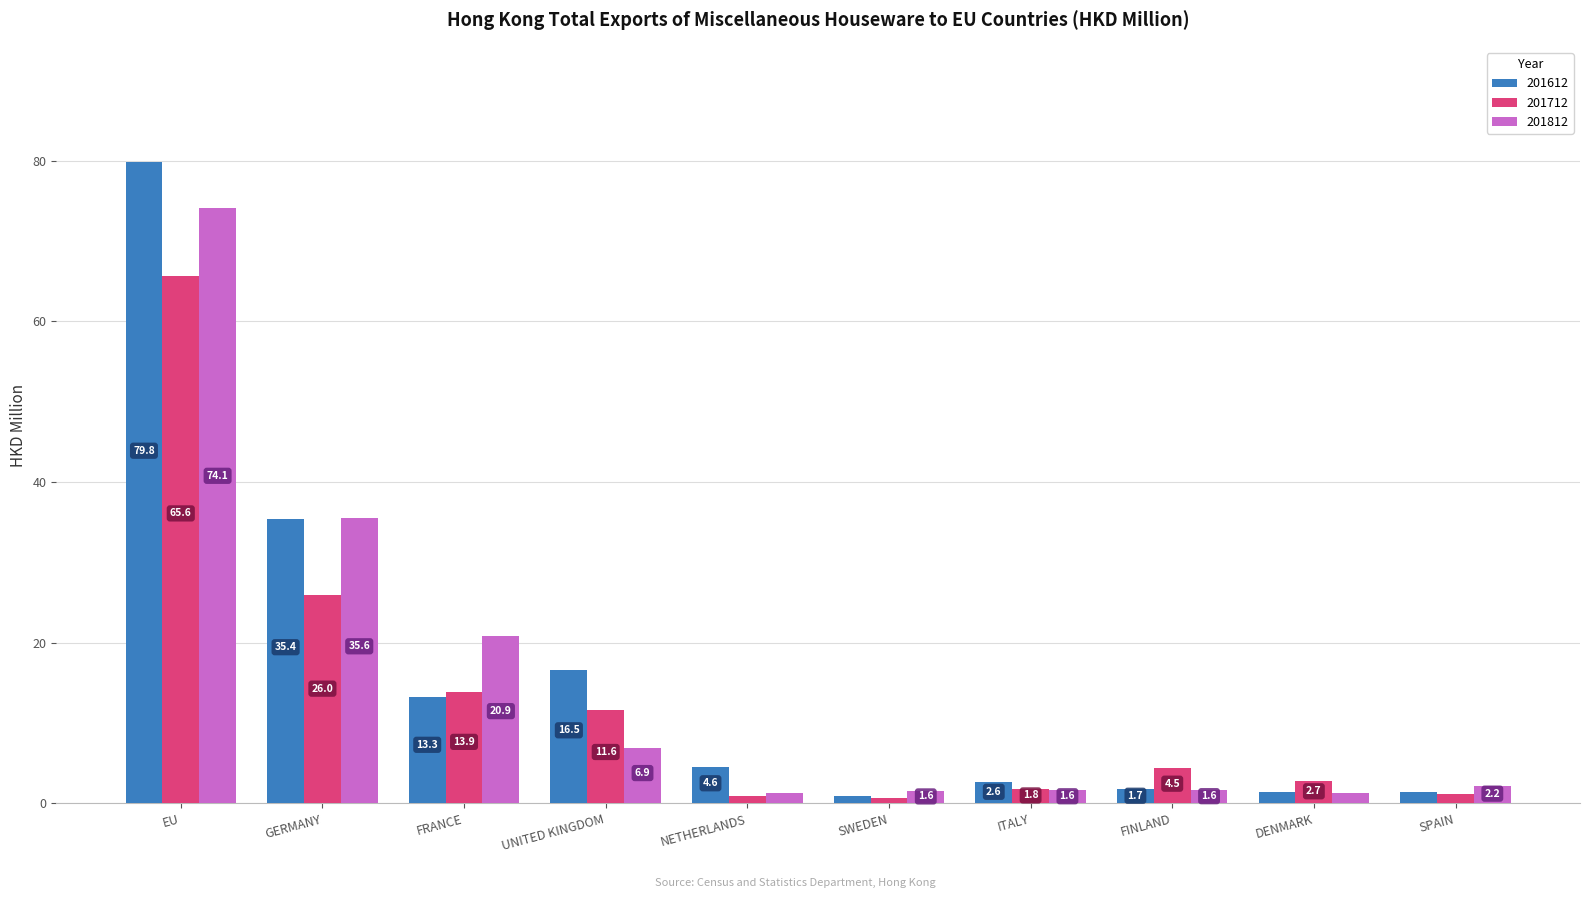

Rank the series at UNITED KINGDOM from highest to lowest value.

201612, 201712, 201812